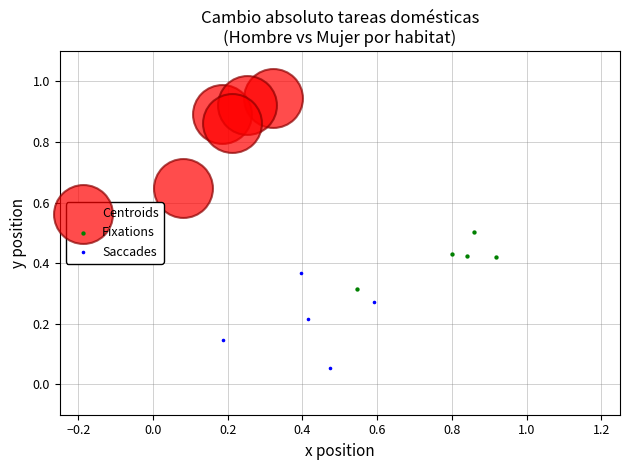

Which series reaches the maximum Y coordinate?

Centroids